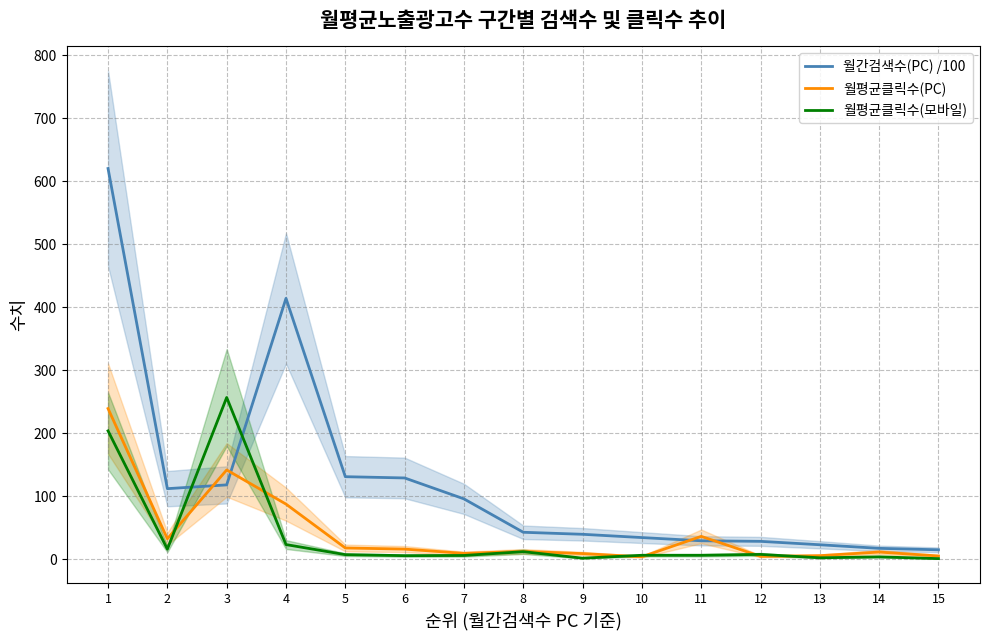

Which series has the largest total across all categories?

월간검색수(PC) /100